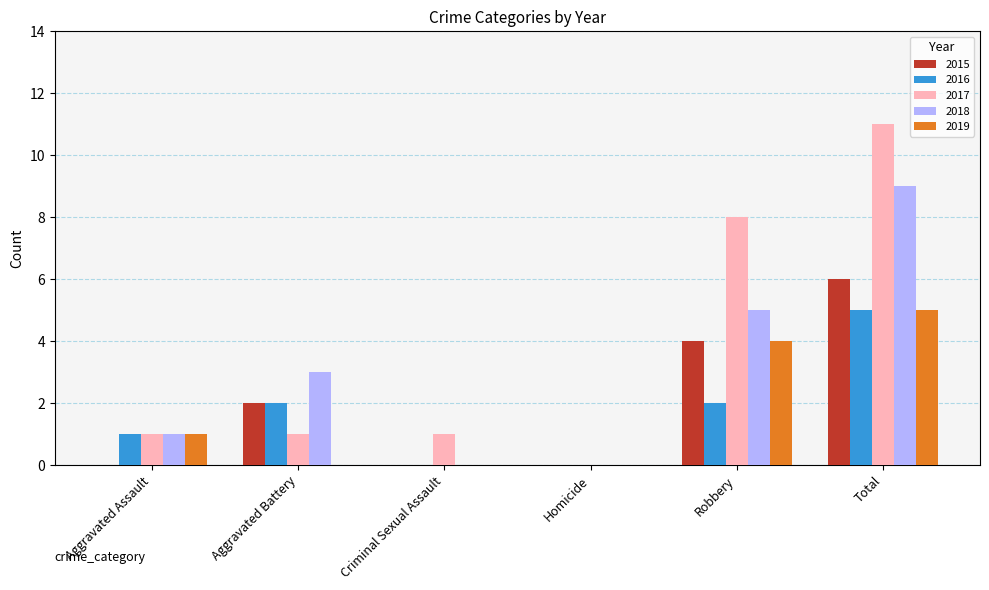

What is the total value across all series at Total?

36